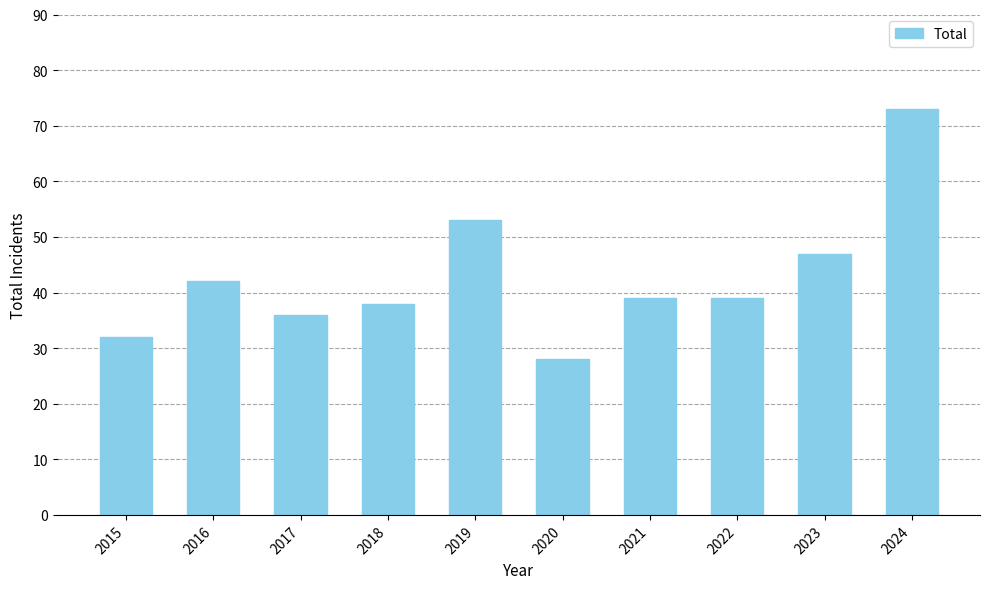

What is the approximate value at 2018, to the nearest 5?

40